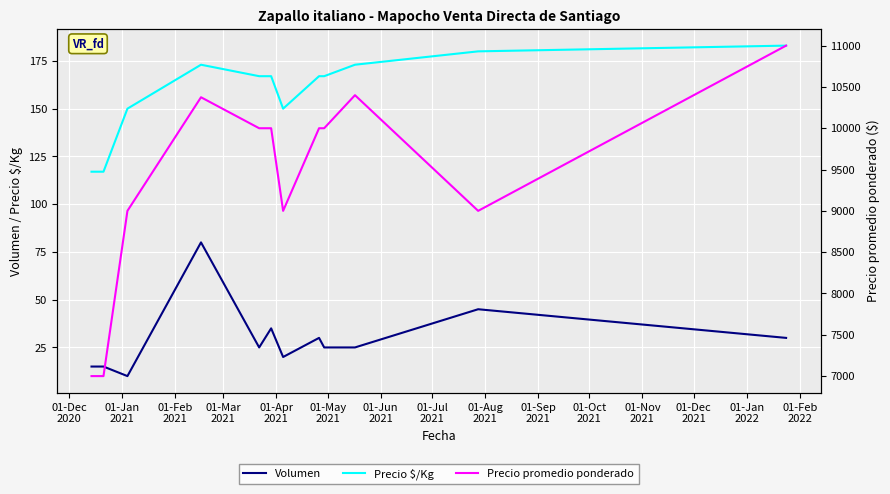

What is the lowest value of the Precio $/Kg series?

117